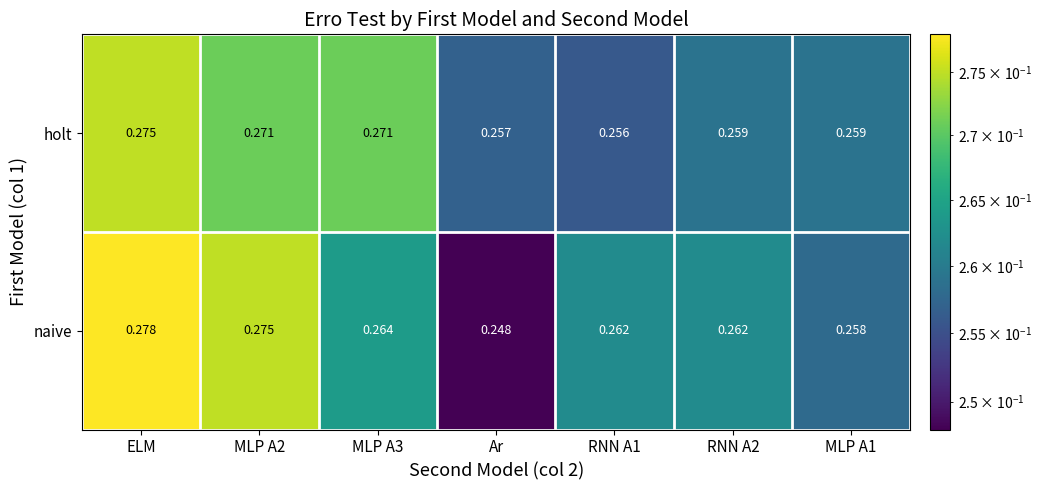

How many distinct data groups are displayed?

2